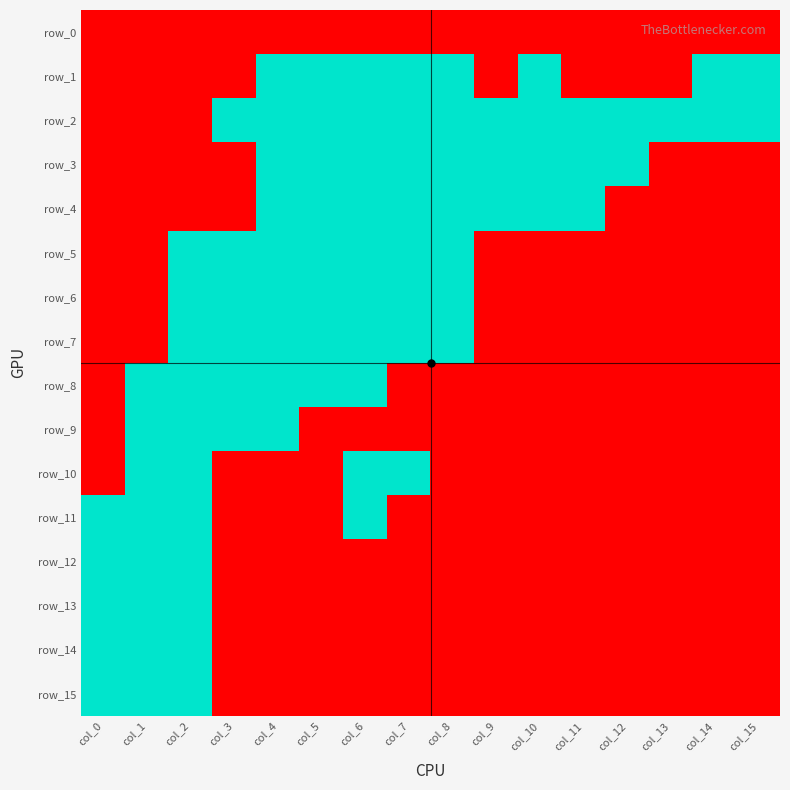

What is the sum of the row_7 values at col_14 and col_13?

2